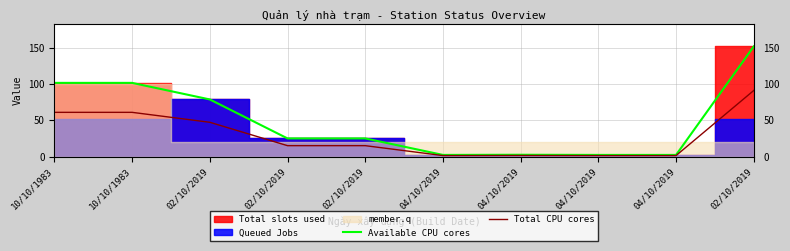

Reading left to right, what are all the values shown in this chart?

Available CPU cores: 101.7	101.7	78.8	25.0	25.0	2.2	2.4	2.2	2.2	152.0
Total CPU cores: 61.0	61.0	47.3	15.0	15.0	1.3	1.5	1.3	1.3	91.2